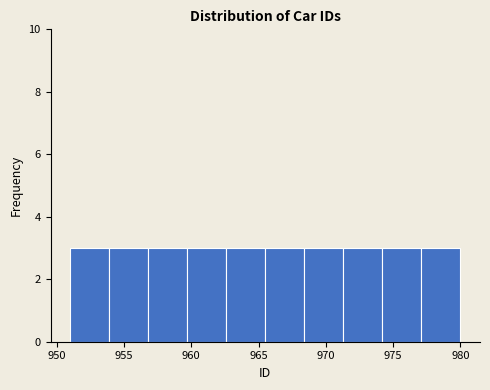

How tall is the bar that spans 956.8 to 959.7 on the x-axis? Neither the bar edges nor the heights are printed on the chart, so give them approximately, as read against the axes.

3